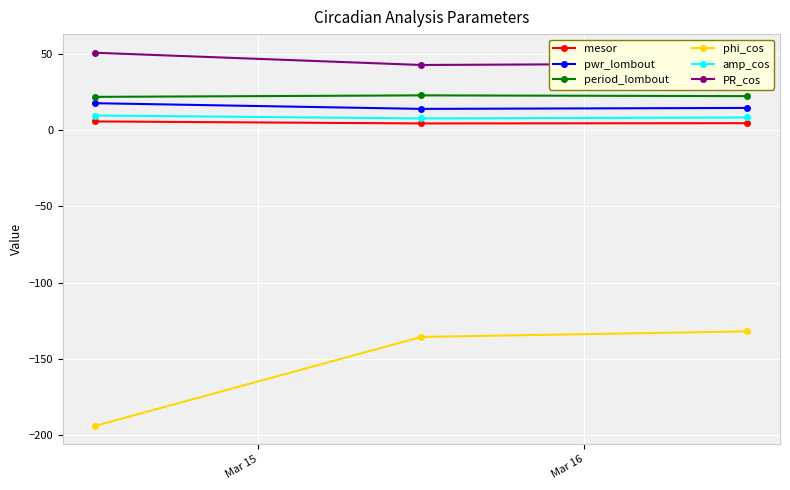

Count the number of categories in the chart.

3